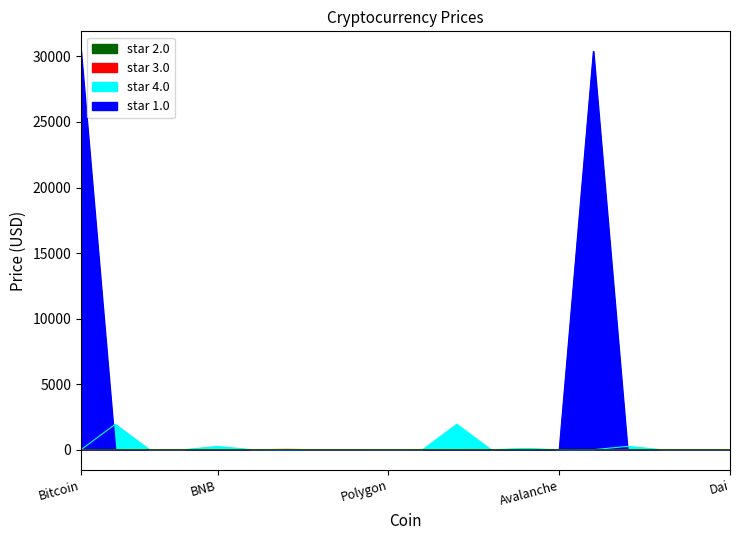

What is the difference between the maximum and minimum values?

30394.4